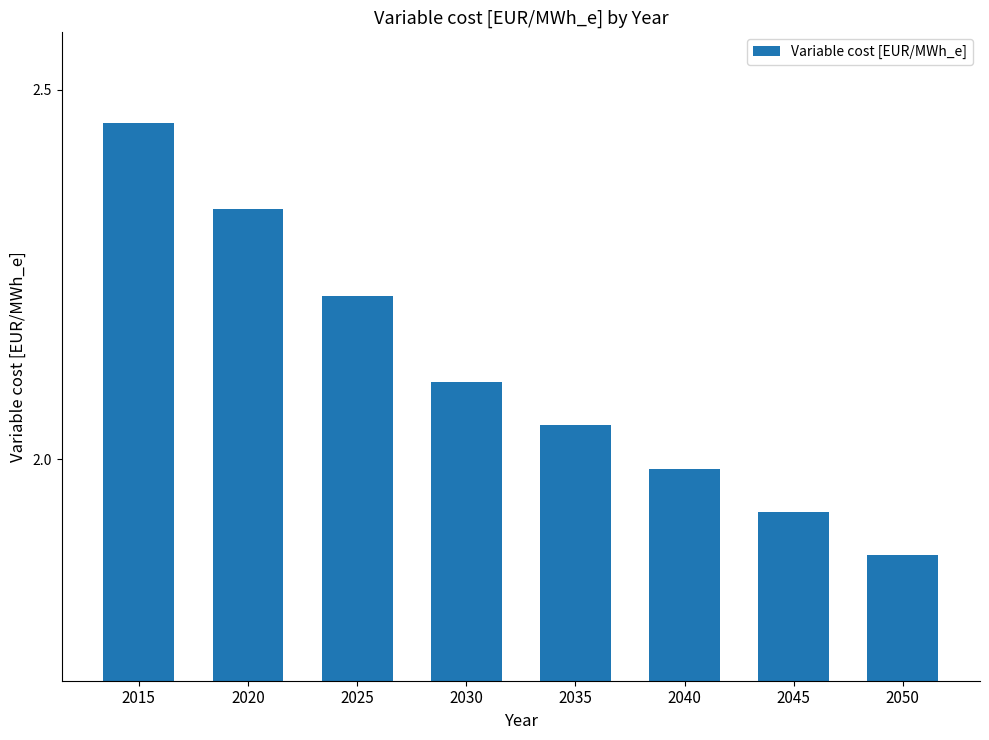

Which label corresponds to the largest value in the chart?

2015